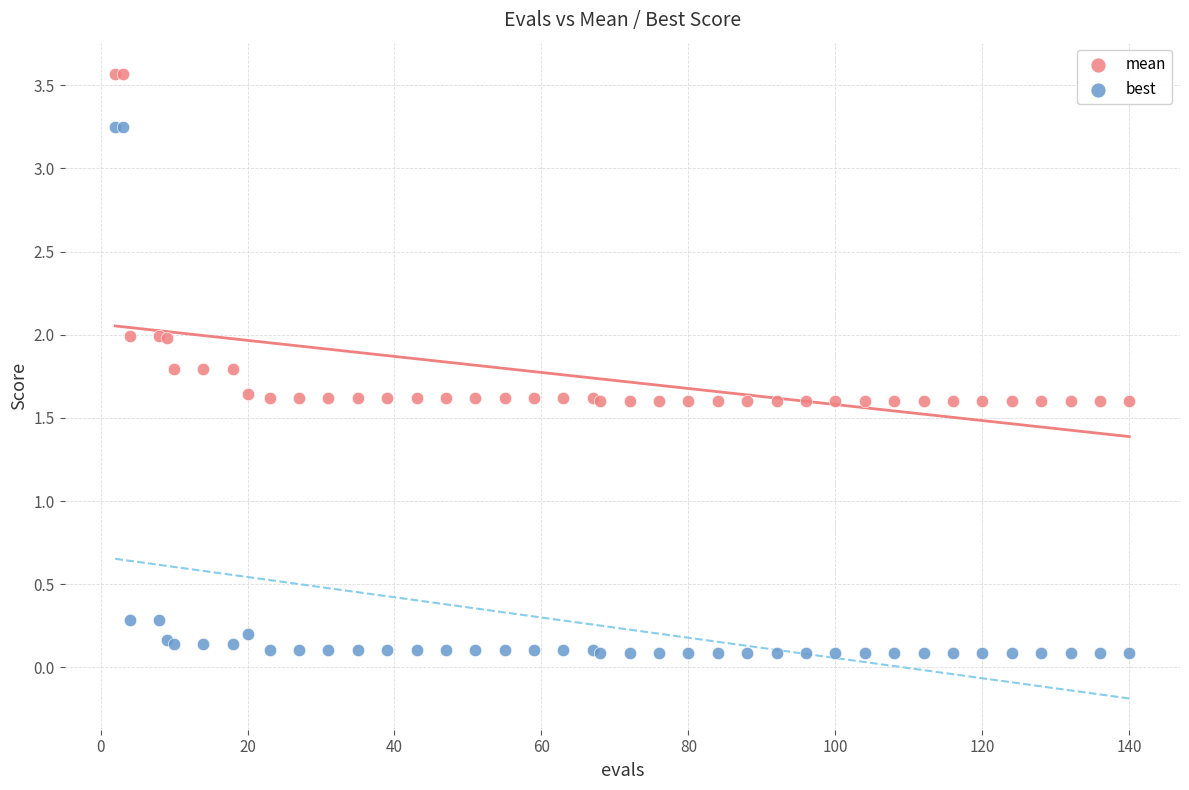

Which series has the widest spread of Y values?

best